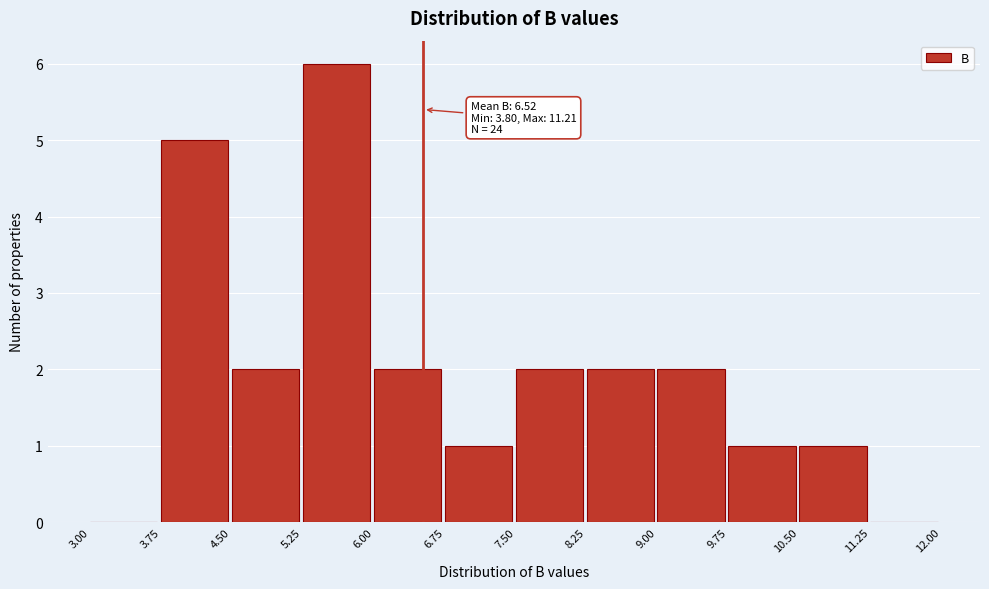

Which range on the x-axis has the tallest bar?

5.25 to 6.00